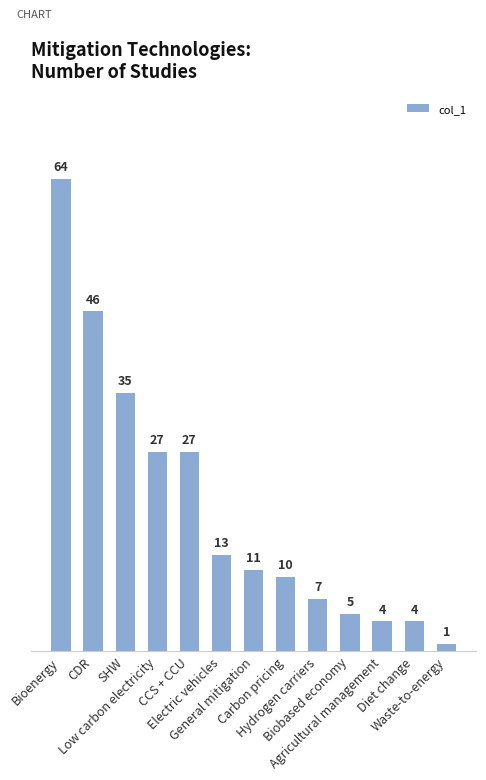

How many values are below 11?

6